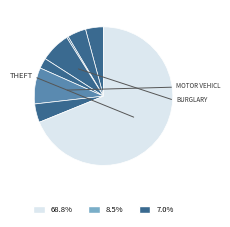

Count the number of slices in the pie.

8